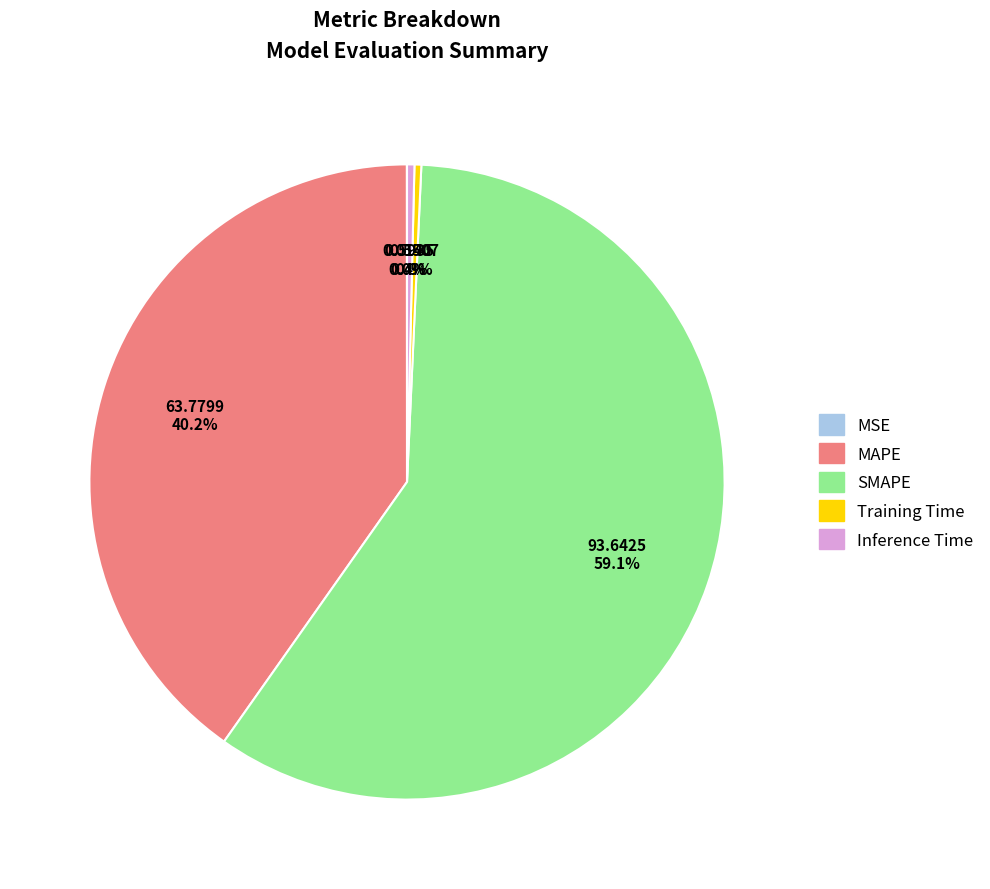

To the nearest percent, what percentage of the pie is MAPE?

40%